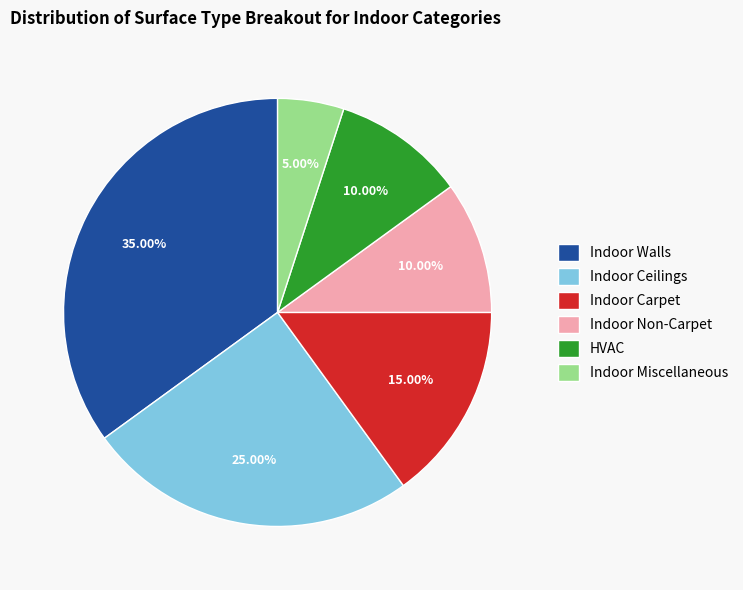

True or false: Indoor Walls accounts for 35% of the total.

True